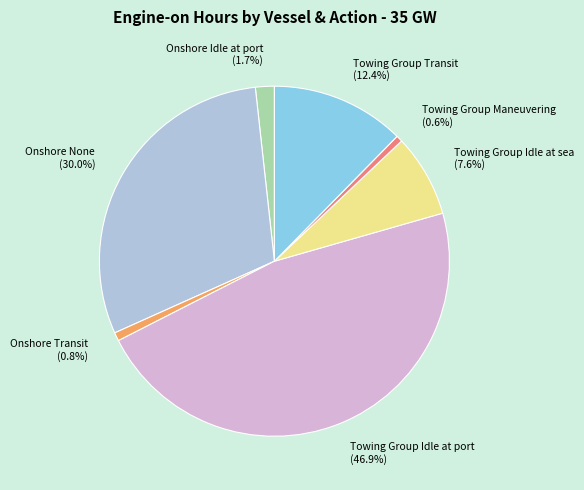

What is the largest slice in the pie chart?

Towing Group Idle at port